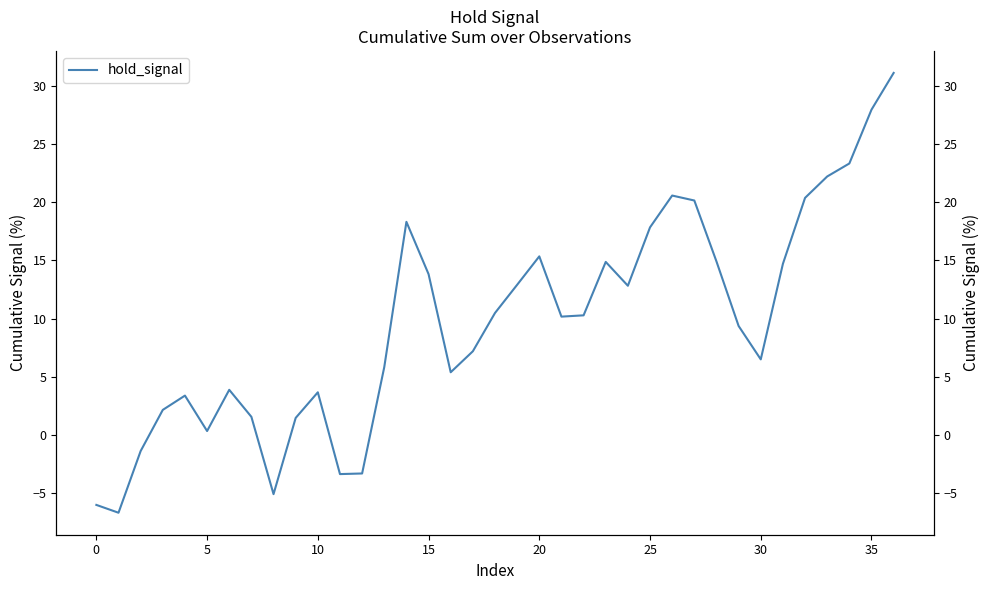

Approximately how many times larger is the value at 28 compared to 23?

1.0